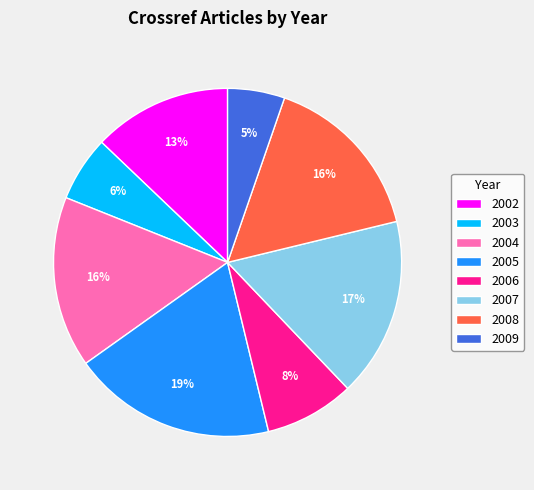

Is there any slice that represents more than half of the pie?

No